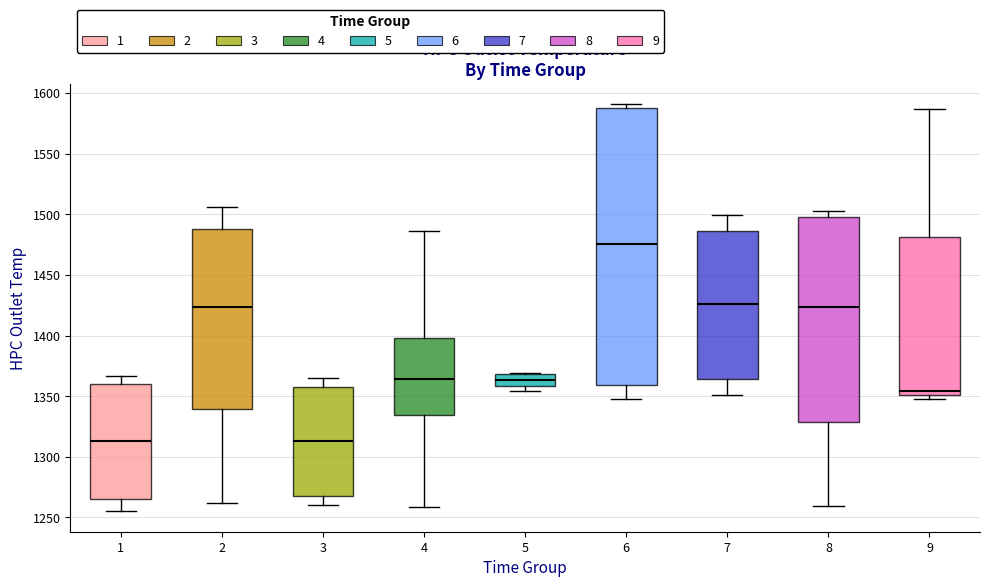

Reading left to right, read every box against the y-axis: the position of its median line, the range the box covers, and the ends of its whiskers. The values are not printed on the chart, so give them approximately, as read against the axis.

1: median 1315, box 1265 to 1360, whiskers 1255 to 1365
2: median 1425, box 1340 to 1490, whiskers 1260 to 1505
3: median 1315, box 1265 to 1360, whiskers 1260 to 1365
4: median 1365, box 1335 to 1400, whiskers 1260 to 1485
5: median 1365, box 1360 to 1370, whiskers 1355 to 1370
6: median 1475, box 1360 to 1590, whiskers 1345 to 1590 (just above the box's upper edge)
7: median 1425, box 1365 to 1485, whiskers 1350 to 1500
8: median 1425, box 1330 to 1495, whiskers 1260 to 1500
9: median 1355, box 1350 to 1480, whiskers 1345 to 1585